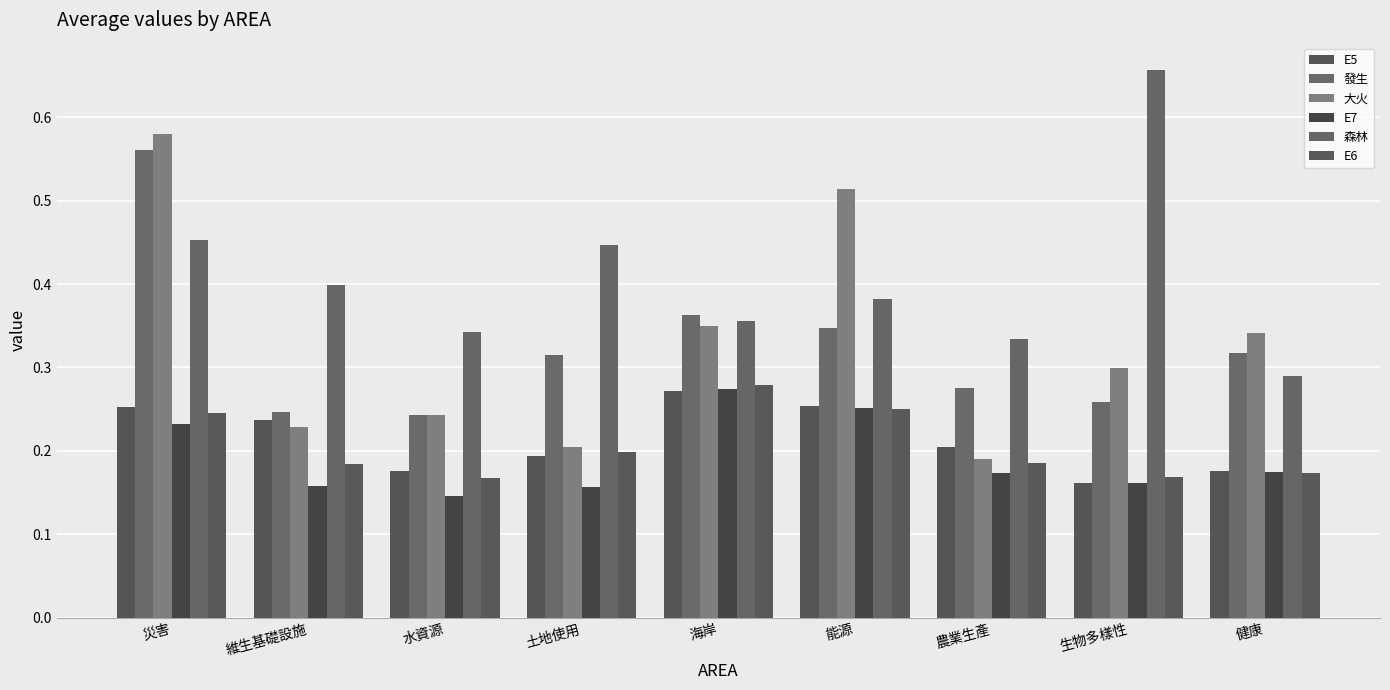

How many bars are there in each group?

6